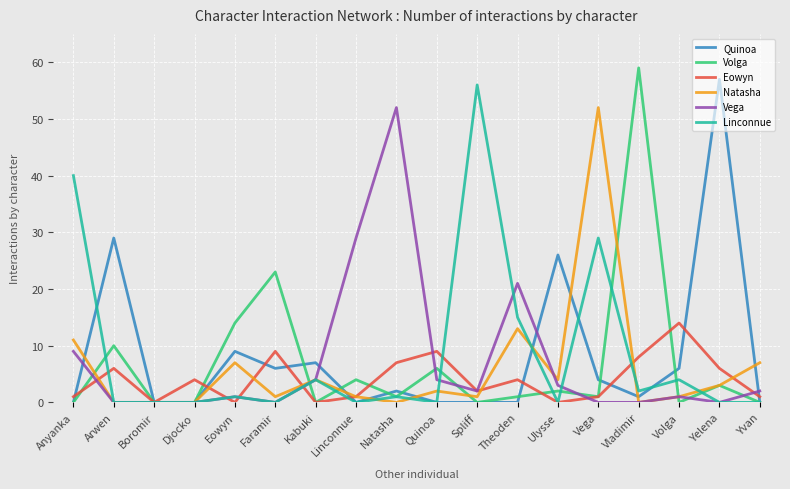

What position from the left is Ulysse?

13